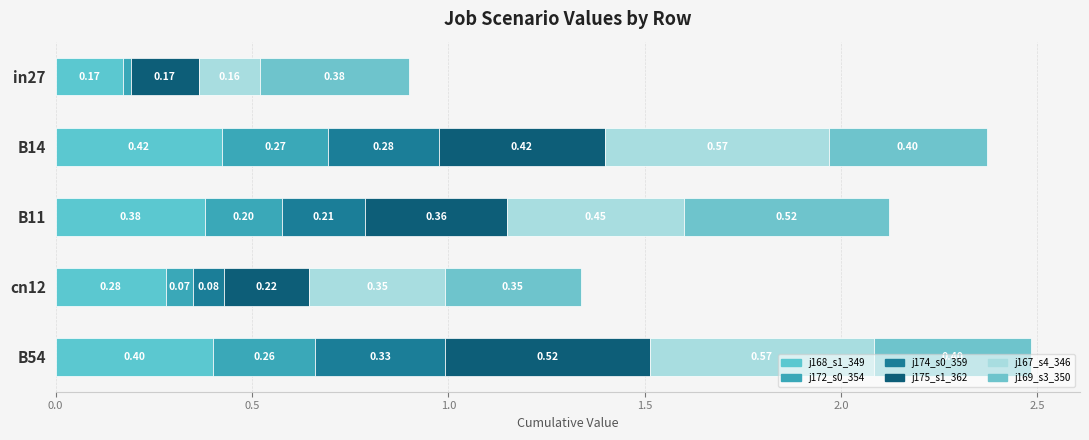

Reading right to left, extract all data points from this chart.

job168_scenario1_349: 0.4	0.3	0.4	0.4	0.2
job172_scenario0_354: 0.3	0.1	0.2	0.3	0.0
job174_scenario0_359: 0.3	0.1	0.2	0.3	0.0
job175_scenario1_362: 0.5	0.2	0.4	0.4	0.2
job167_scenario4_346: 0.6	0.3	0.5	0.6	0.2
job169_scenario3_350: 0.4	0.3	0.5	0.4	0.4